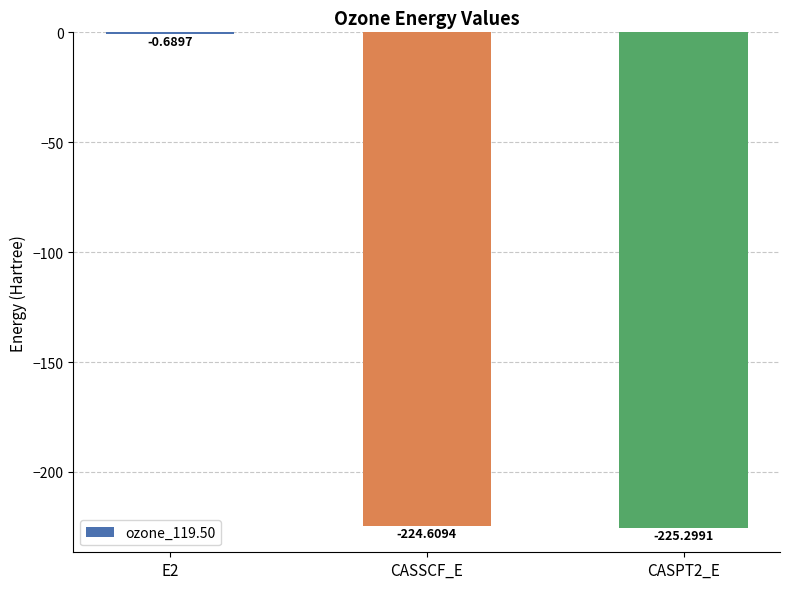

Which has a higher value, E2 or CASSCF_E?

E2